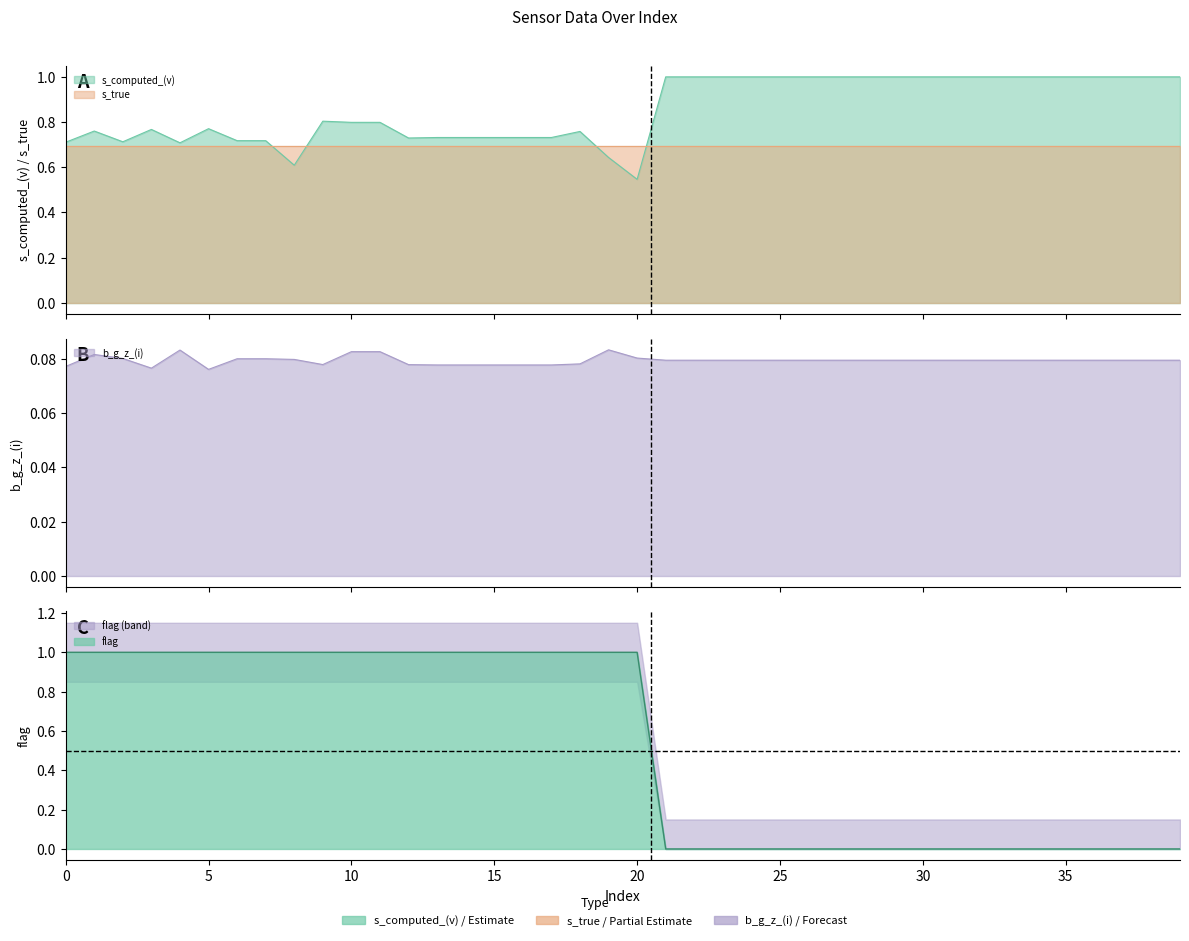

What value does the flag series have at 0?

1.0